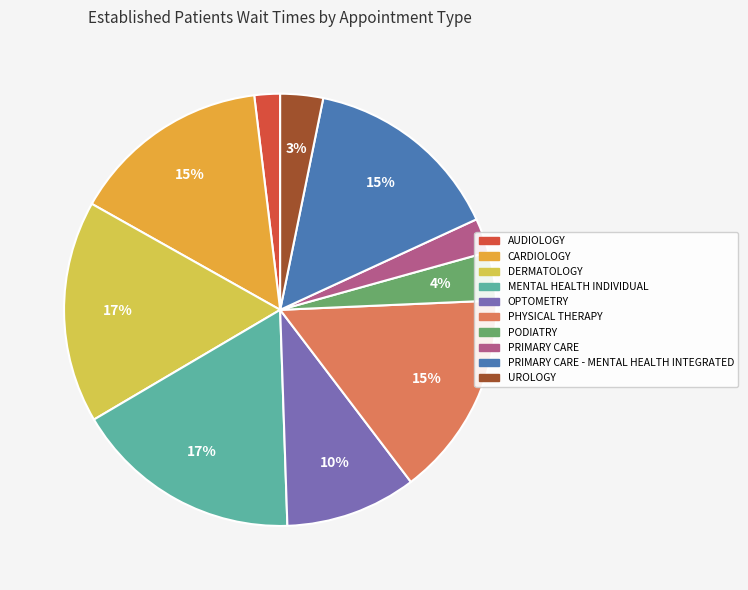

Is there any slice that represents more than half of the pie?

No